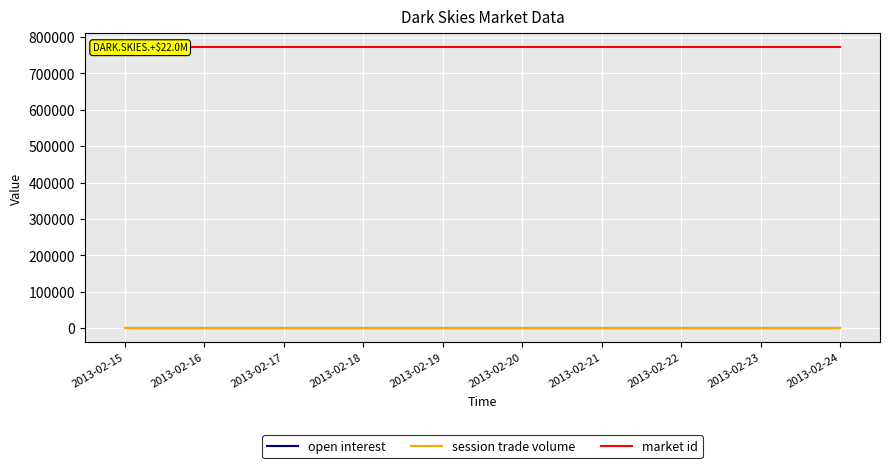

True or false: market id has more than 2 points higher than both neighbors.

False